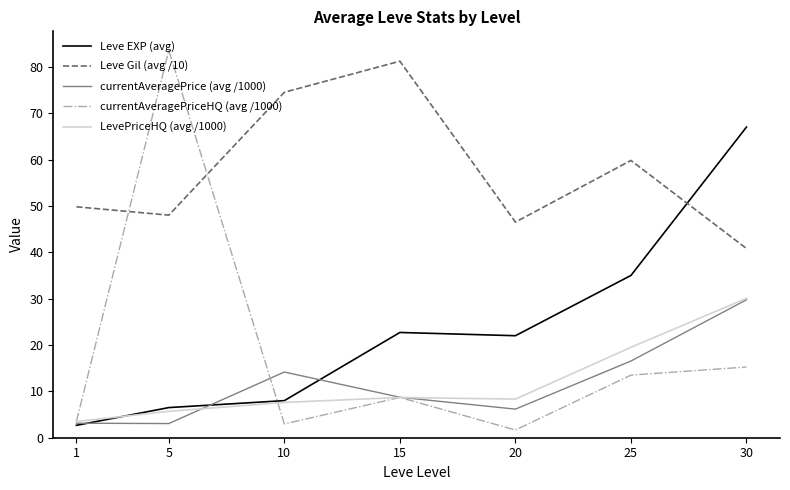

Where does the Leve Gil (avg /10) series first go above 49?

1